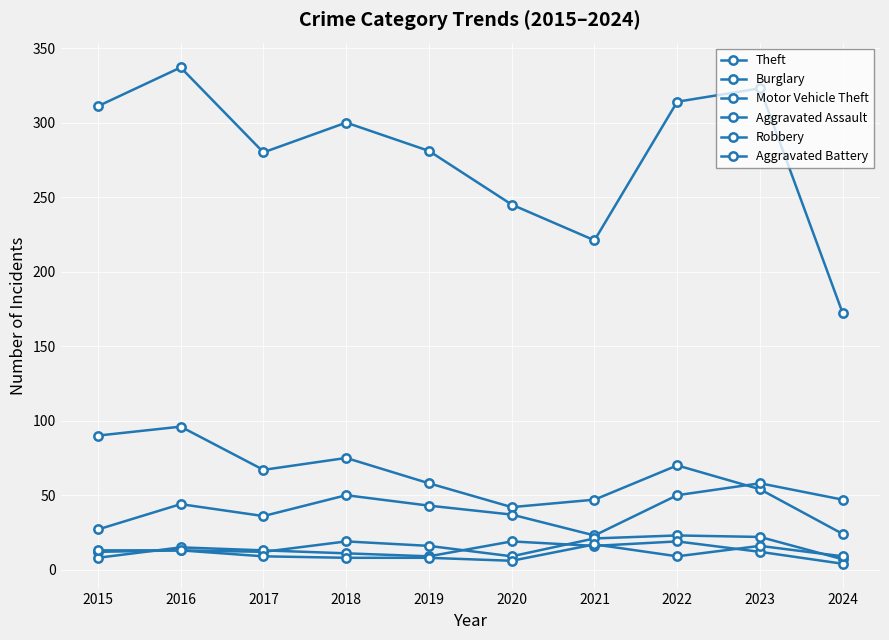

True or false: Burglary and Aggravated Assault intersect in this chart.

False